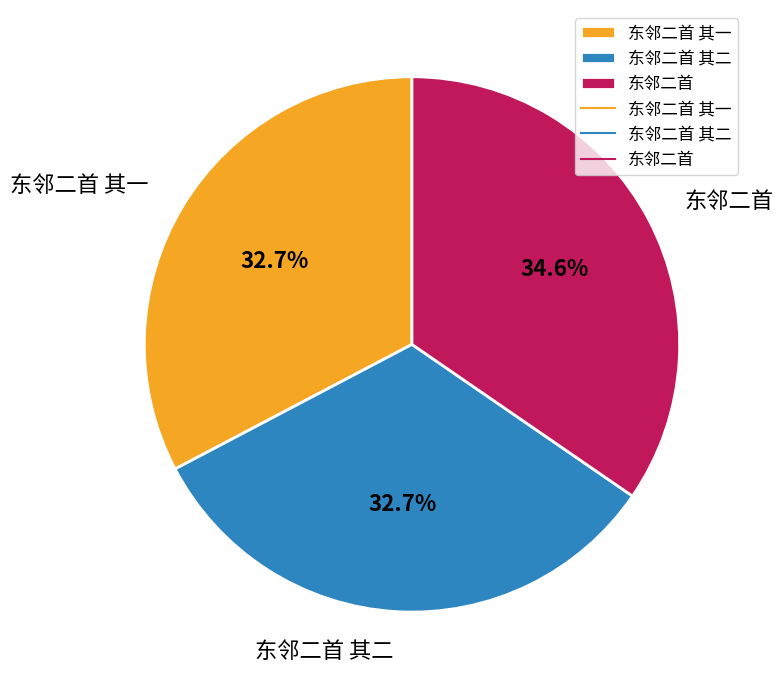

Which slice is the largest?

东邻二首